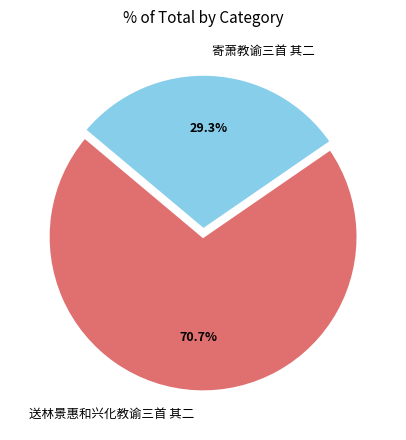

Count the number of slices in the pie.

2